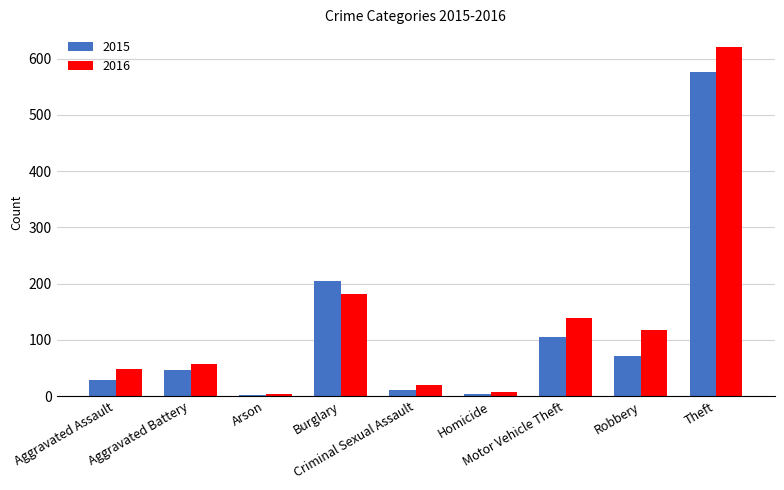

How many series are shown in this chart?

2